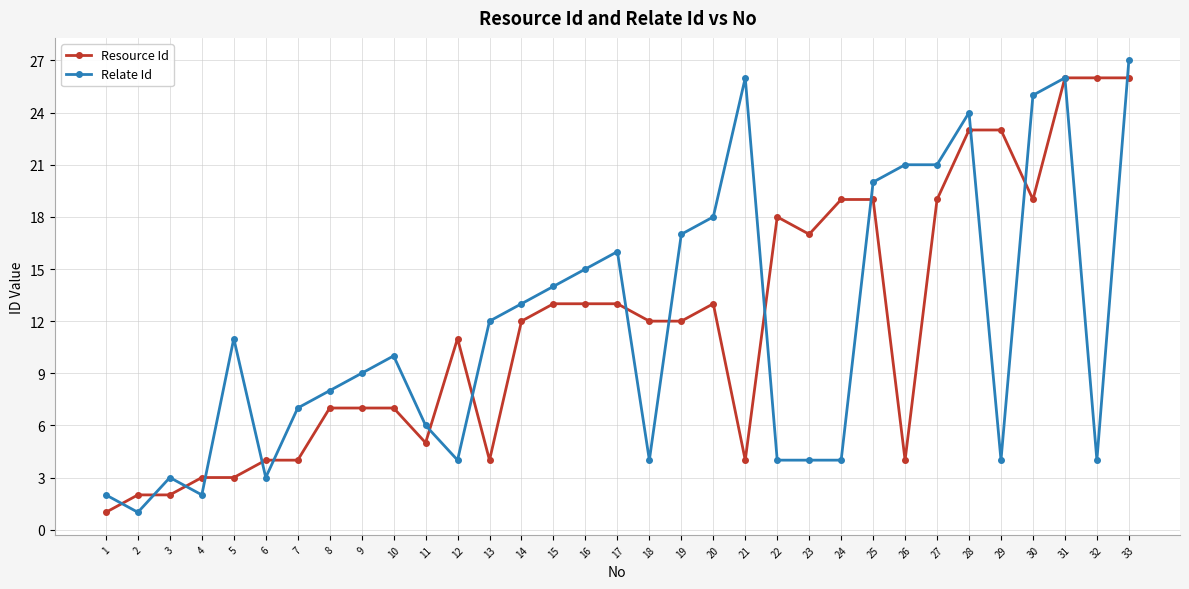

Count the number of categories in the chart.

33